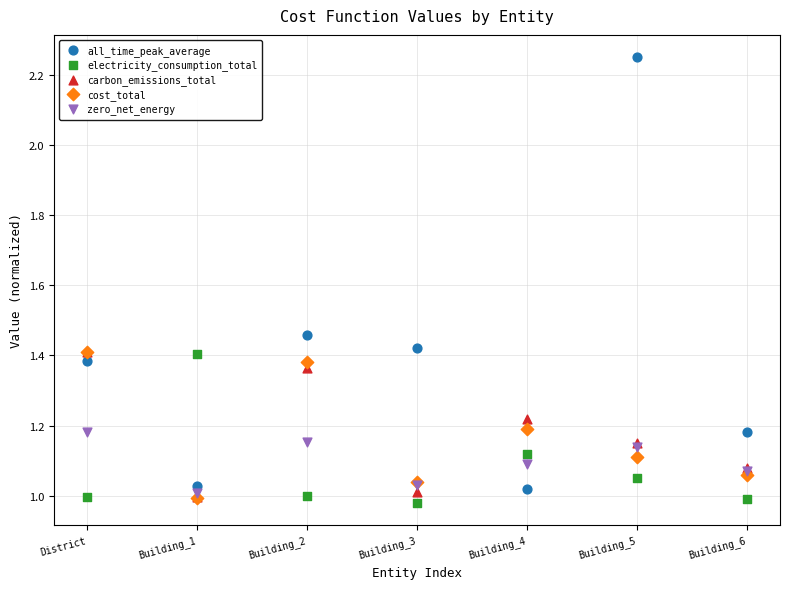

Which series has the widest spread of Y values?

all_time_peak_average